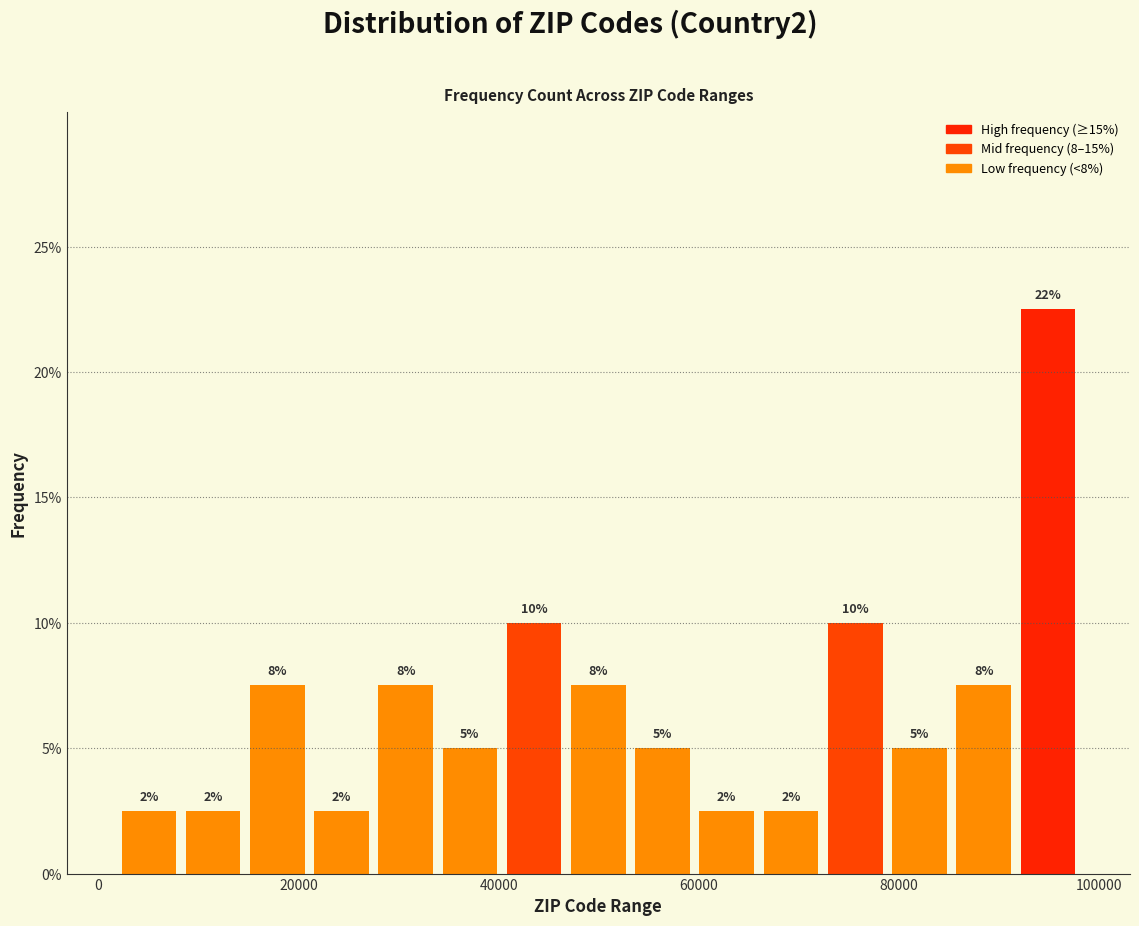

Around what value on the x-axis is the tallest bar? Give the approximate position of its centre, as read against the axis.

94000